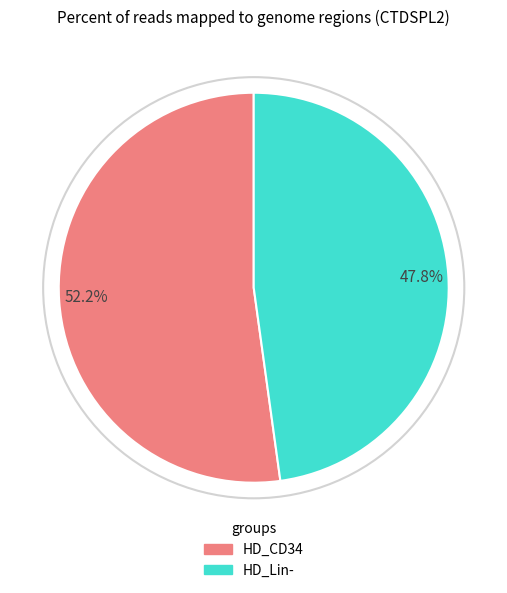

What is the total percentage of 47.8% and 52.2%?

100.0%